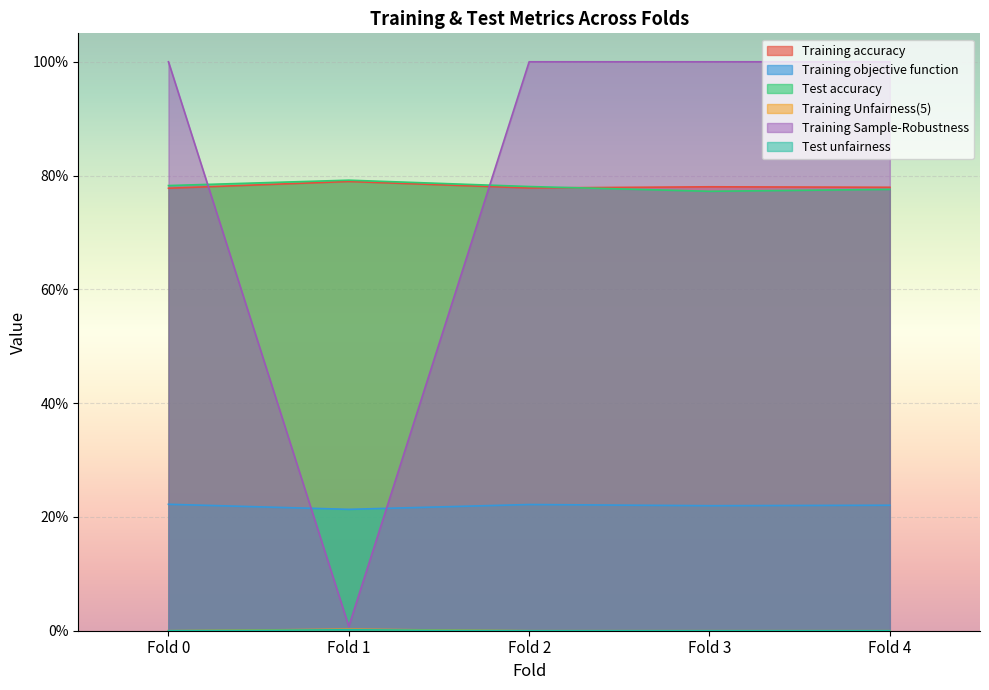

Reading right to left, list all the values displayed in this chart.

Training accuracy: Fold 4=0.8	Fold 3=0.8	Fold 2=0.8	Fold 1=0.8	Fold 0=0.8
Training objective function: Fold 4=0.2	Fold 3=0.2	Fold 2=0.2	Fold 1=0.2	Fold 0=0.2
Test accuracy: Fold 4=0.8	Fold 3=0.8	Fold 2=0.8	Fold 1=0.8	Fold 0=0.8
Training Unfairness(5): Fold 4=0.0	Fold 3=0.0	Fold 2=0.0	Fold 1=0.0	Fold 0=0.0
Training Sample-Robustness: Fold 4=1.0	Fold 3=1.0	Fold 2=1.0	Fold 1=0.0	Fold 0=1.0
Test unfairness: Fold 4=0.0	Fold 3=0.0	Fold 2=0.0	Fold 1=0.0	Fold 0=0.0